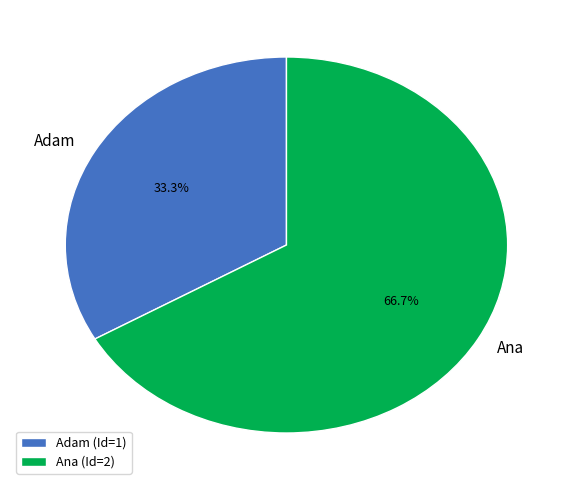

To the nearest percent, what portion does Ana represent?

67%